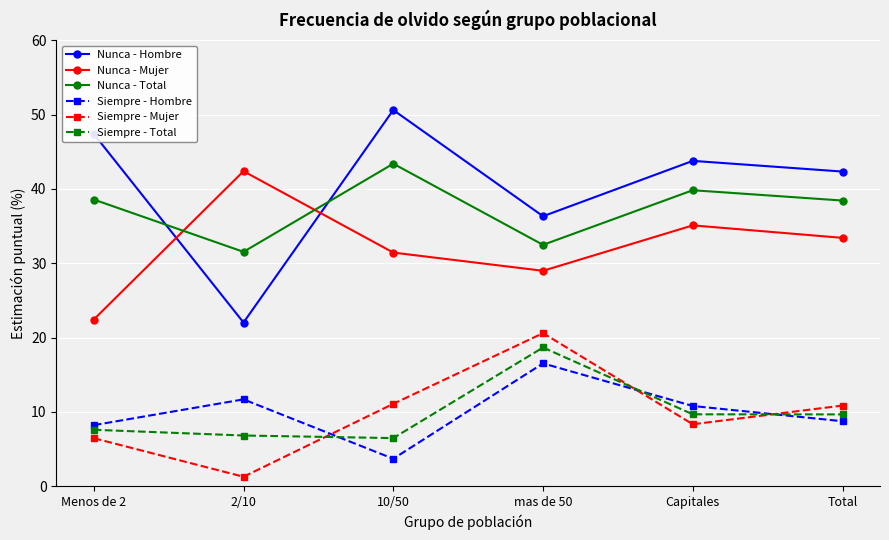

What is the total value across all series at mas de 50?

153.5